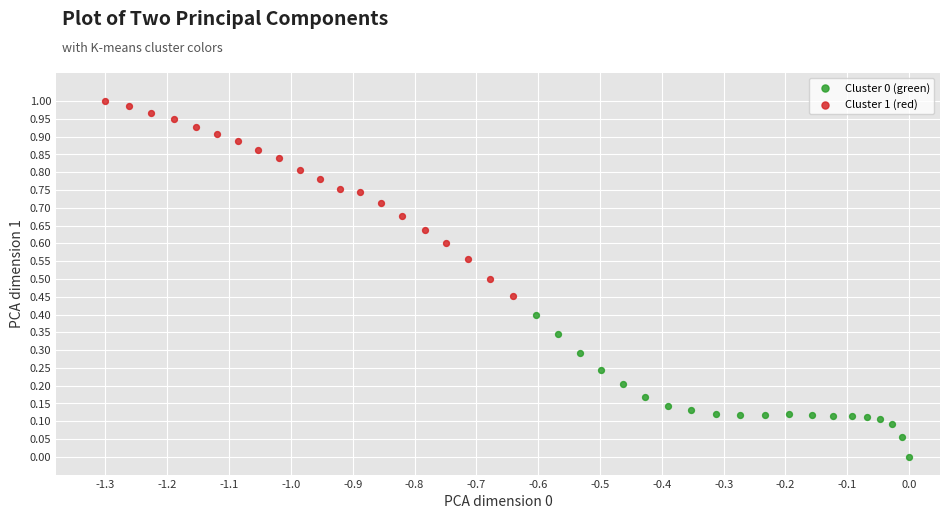

Which series contains the highest Y value?

Cluster 1 (red)